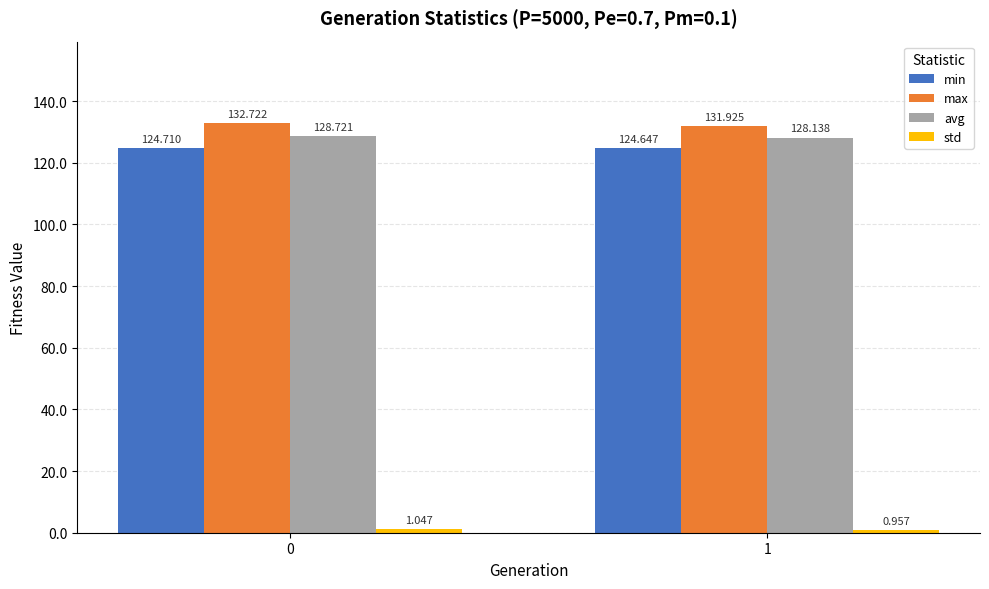

How many bars are there in each group?

4